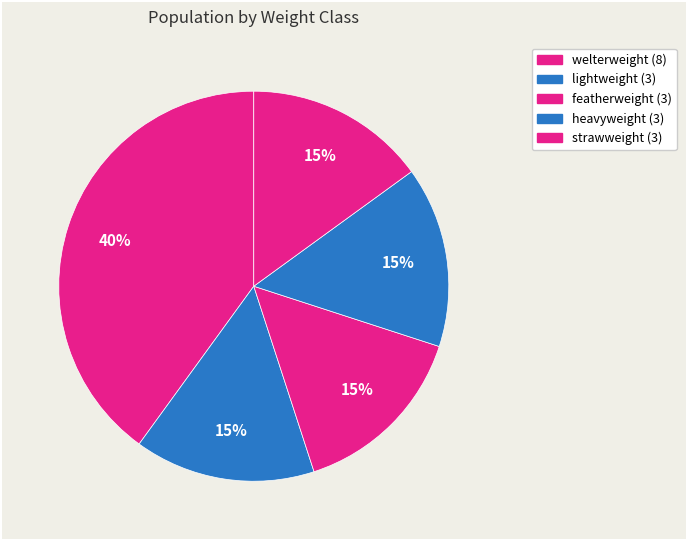

Is heavyweight the majority of the pie?

No